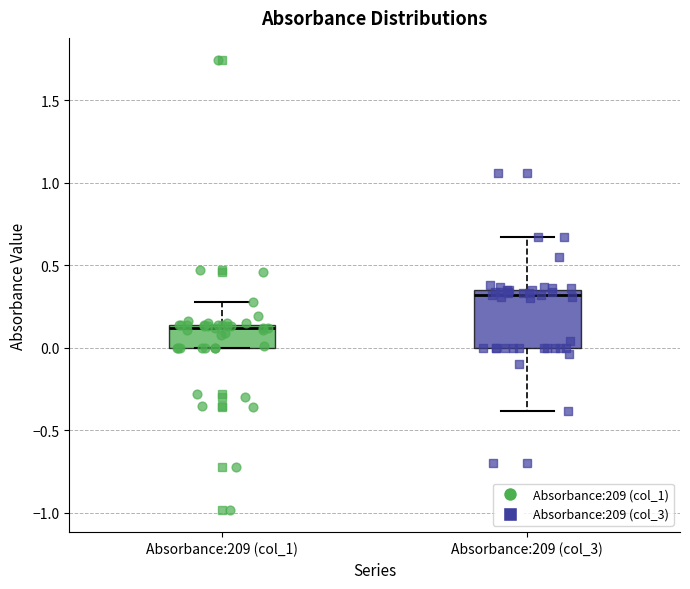

Reading left to right, transcribe this box plot: for each box, give where its median line is, the range the box spans, and where its two whiskers end, as read against the y-axis. The values are not printed on the chart, so give them approximately, as read against the axis.

Absorbance:209 (col_1): median 0.10, box 0.00 to 0.15, whiskers 0.00 to 0.30
Absorbance:209 (col_3): median 0.30, box 0.00 to 0.35, whiskers -0.40 to 0.65